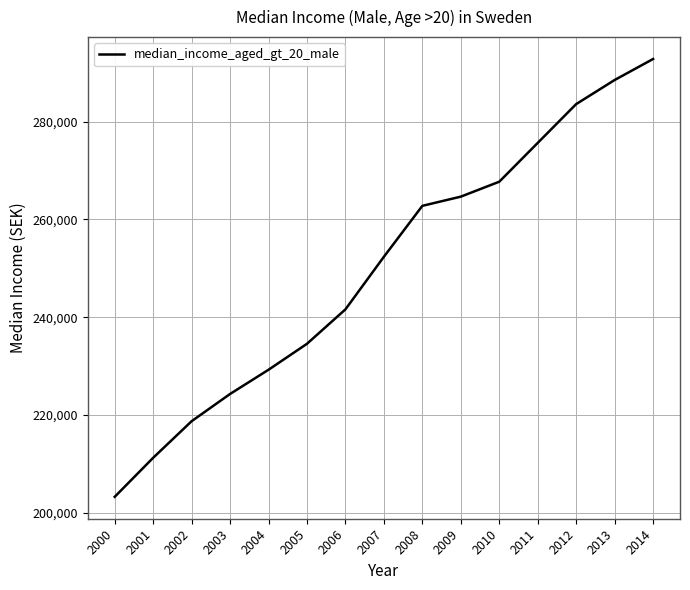

The chart shows a value of 147205 at 2004. True or false?

False